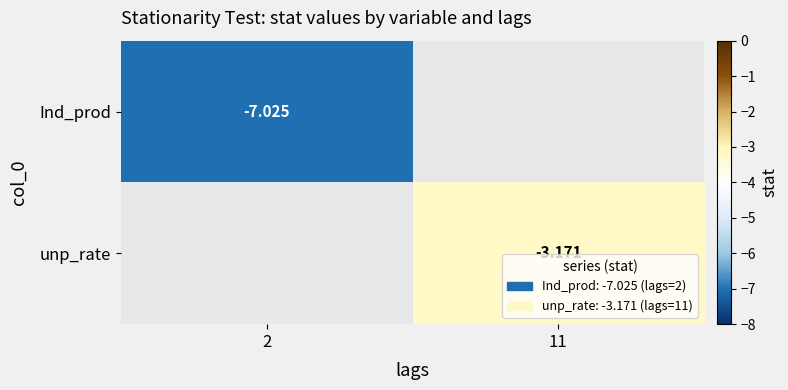

Is the value of unp_rate at 11 greater than the value of Ind_prod at 2?

Yes